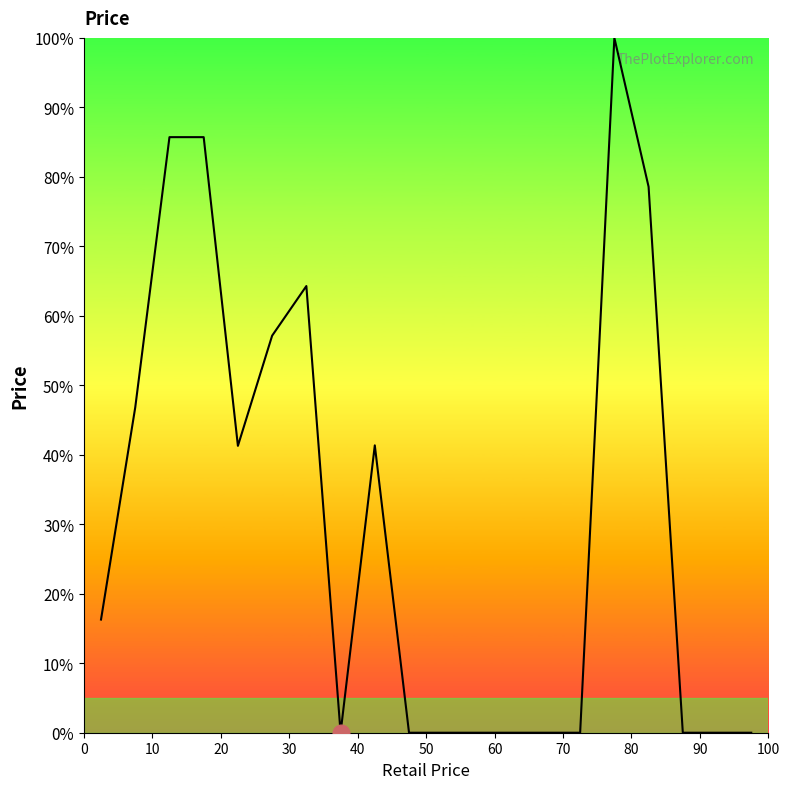

What is the greatest value displayed?

100.0